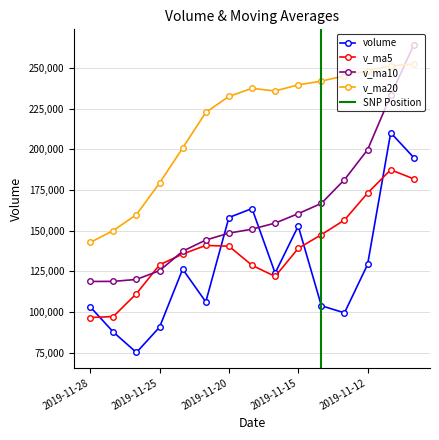

What is the lowest value of the v_ma10 series?

118783.7